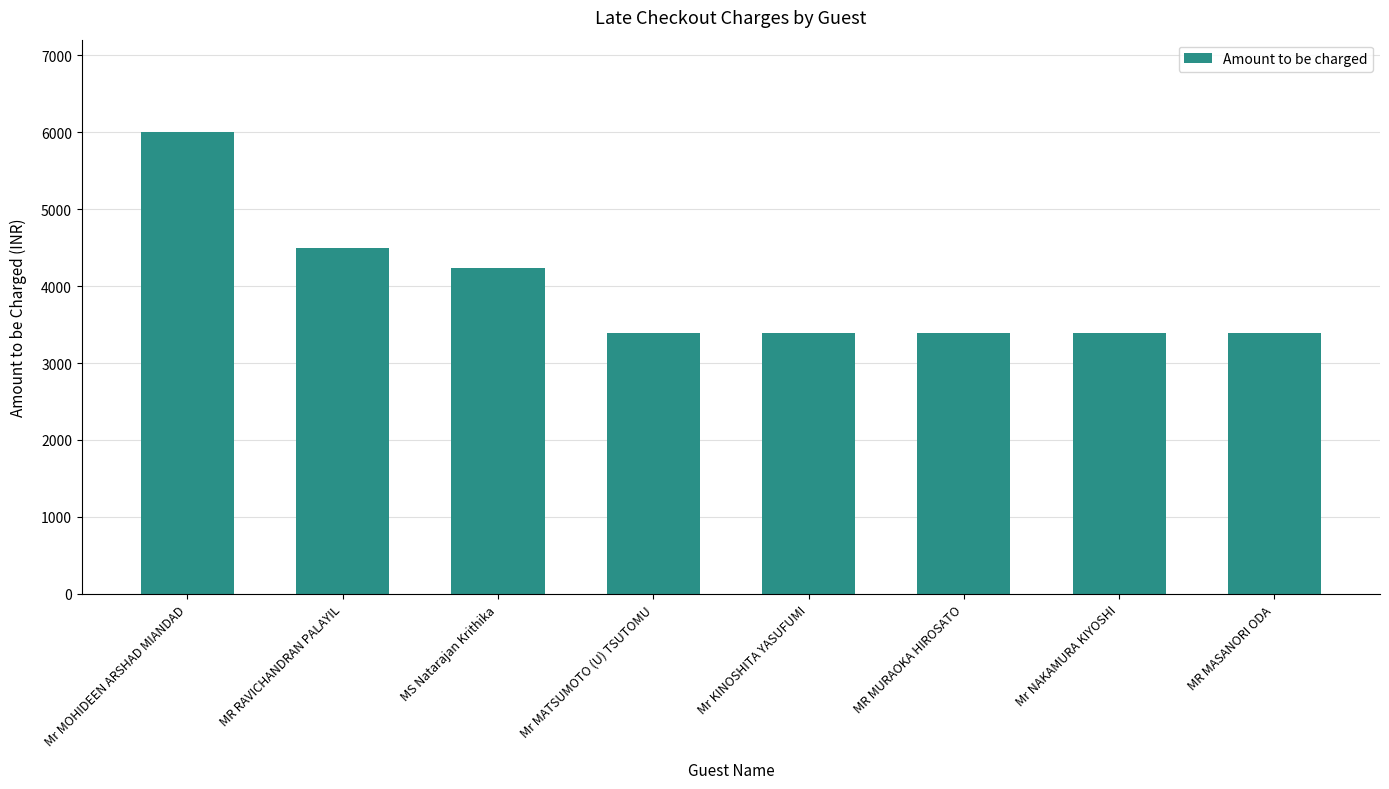

What is the sum of all values?

31677.7